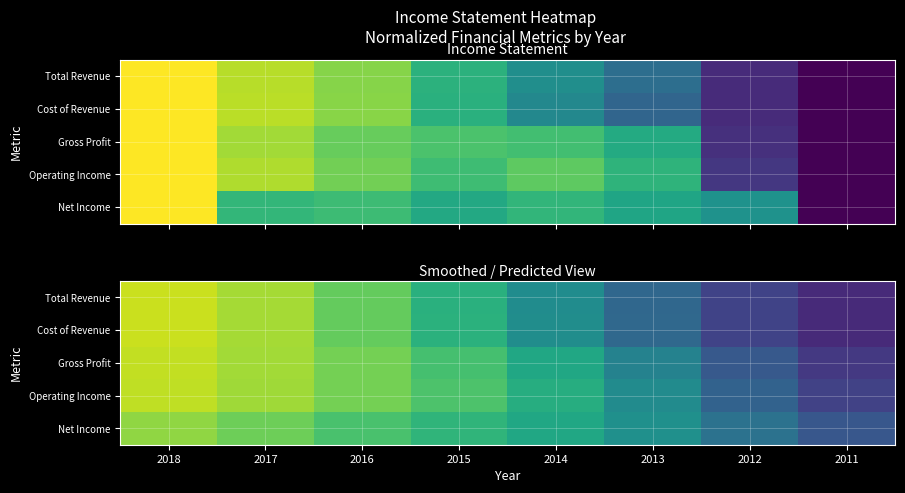

What is the difference between the maximum and minimum values in the Net Income series?

0.6